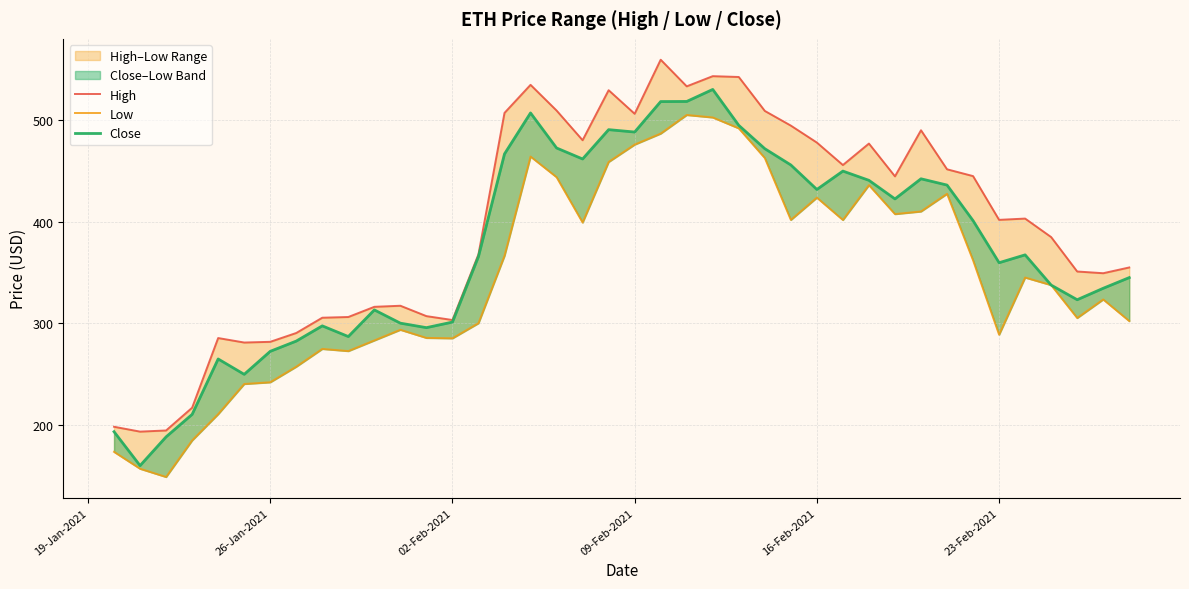

Rank the series by their average value, from highest to lowest.

High, Close, Low